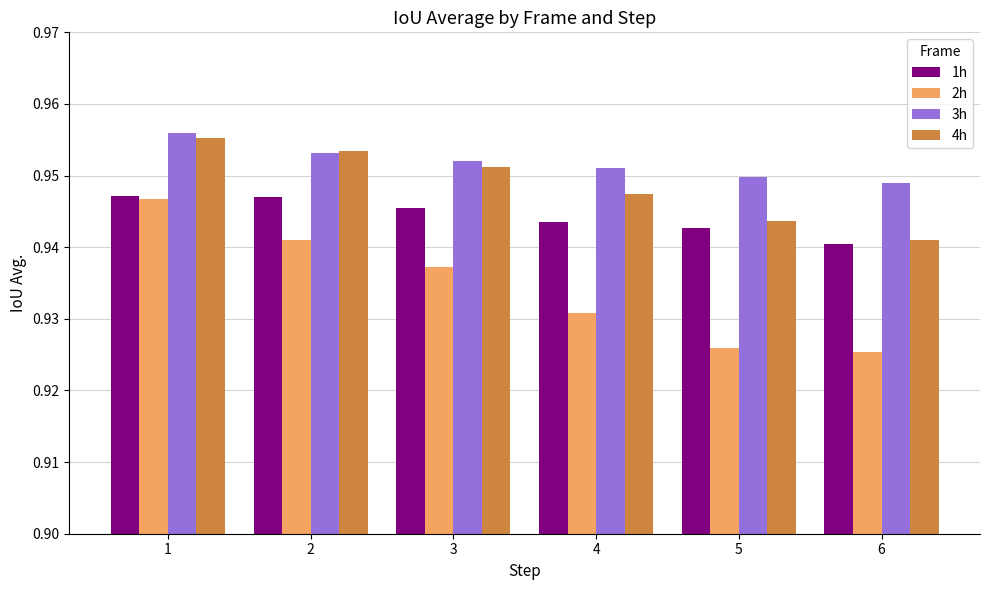

Count the 4h values in the range 0 to 1.

6